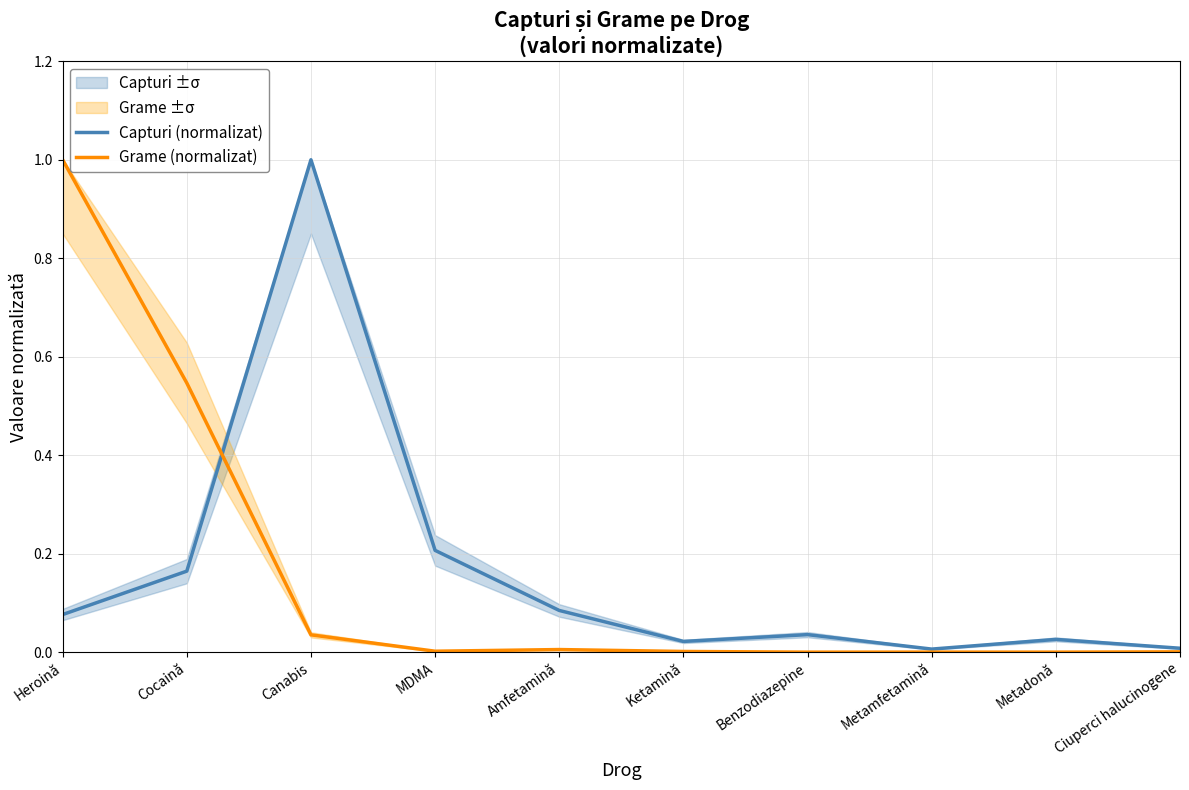

At which label is Capturi (normalizat) closest to 0?

Metamfetamină